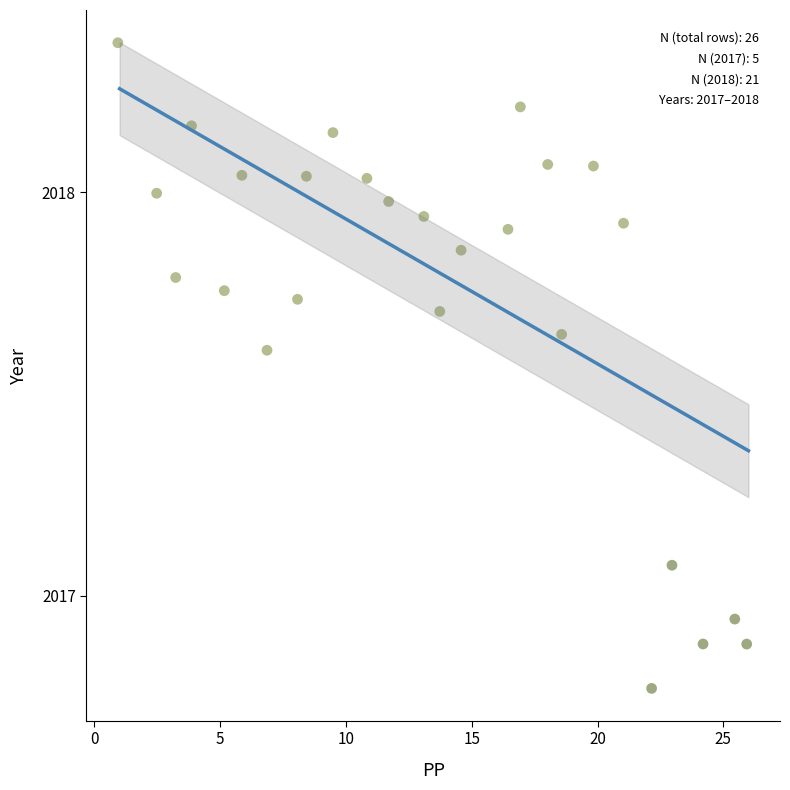

What is the range of Y values (max minus min)?

1.6